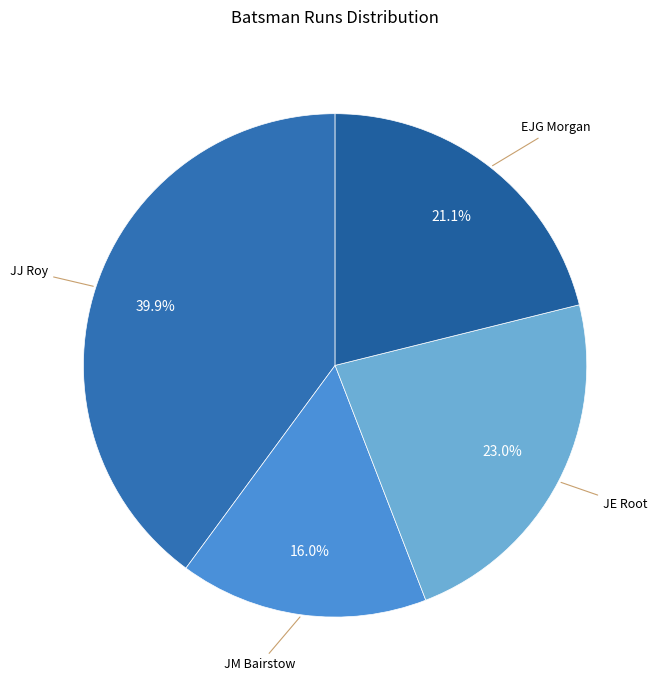

Which has a higher value, JM Bairstow or EJG Morgan?

EJG Morgan